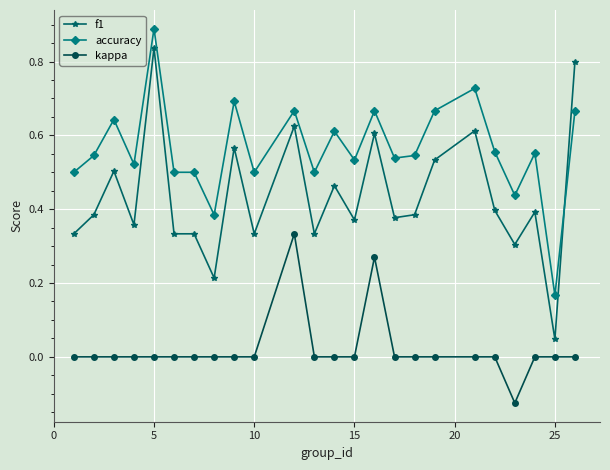

Which series has the largest range (max minus min)?

f1